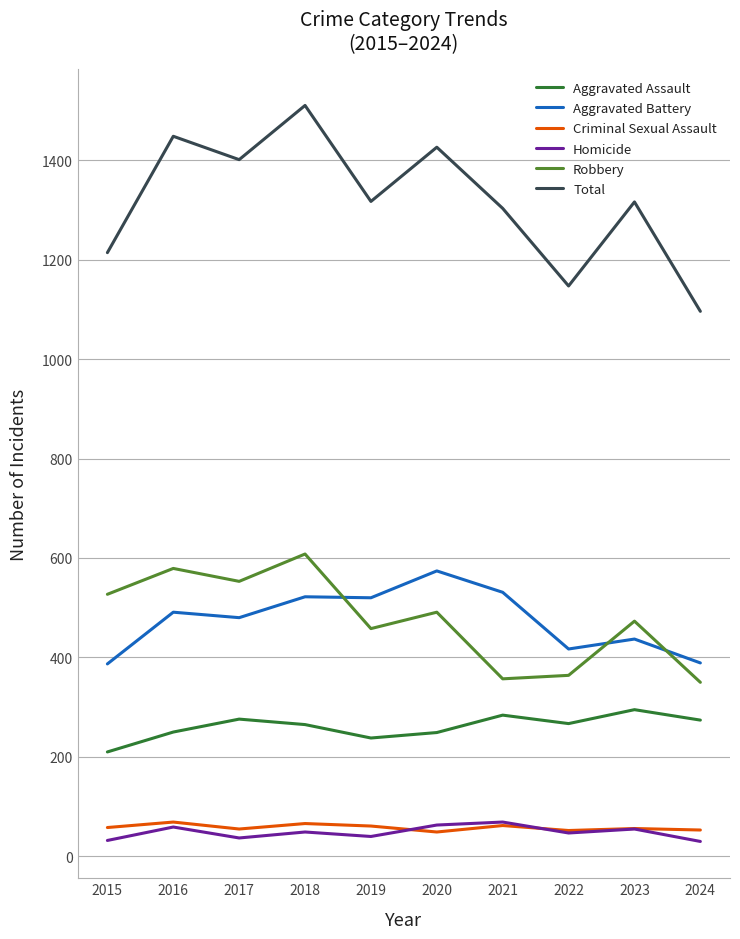

Is the value of Aggravated Assault at 2016 greater than the value of Criminal Sexual Assault at 2021?

Yes